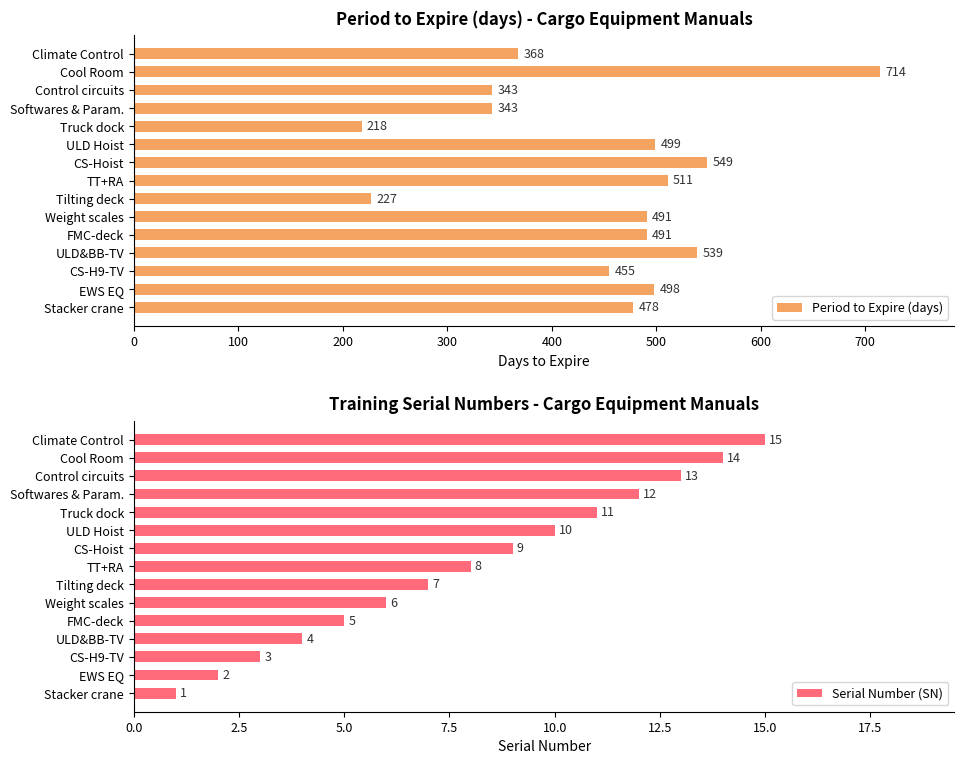

How many groups of bars are there?

15